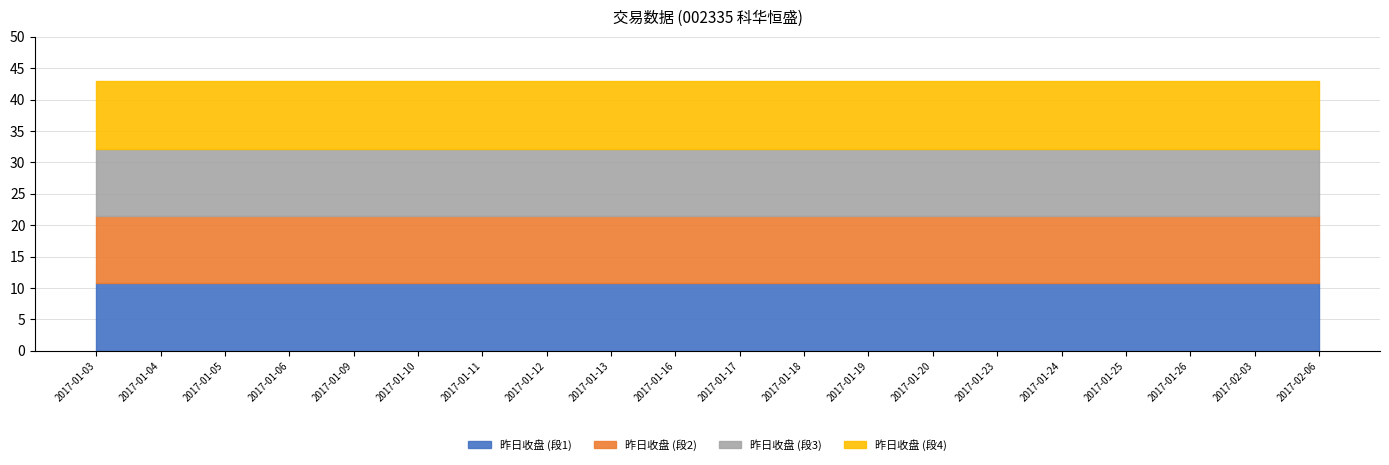

How many distinct data groups are displayed?

4